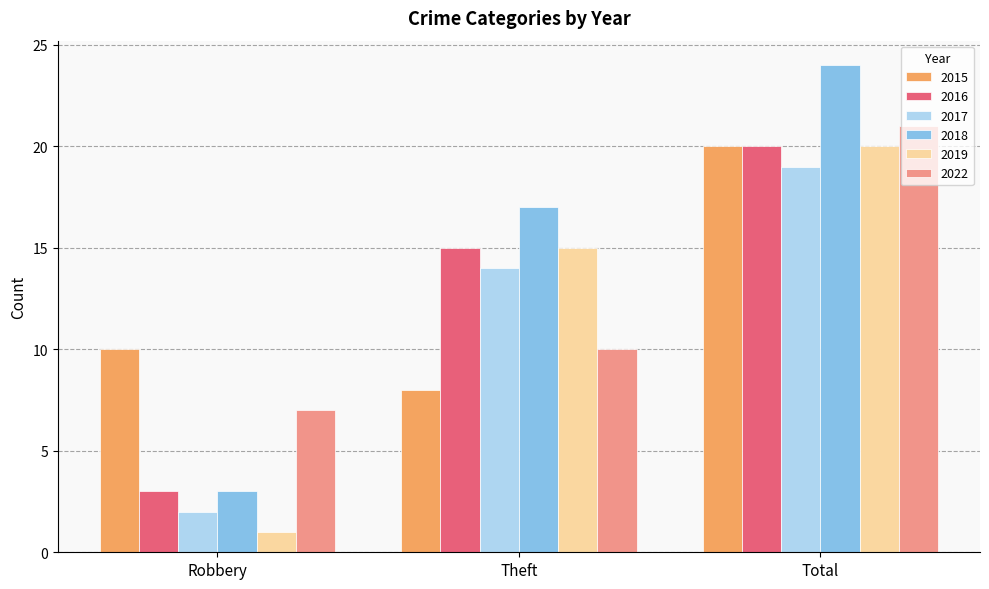

What is the difference between the highest and lowest values at Total?

5